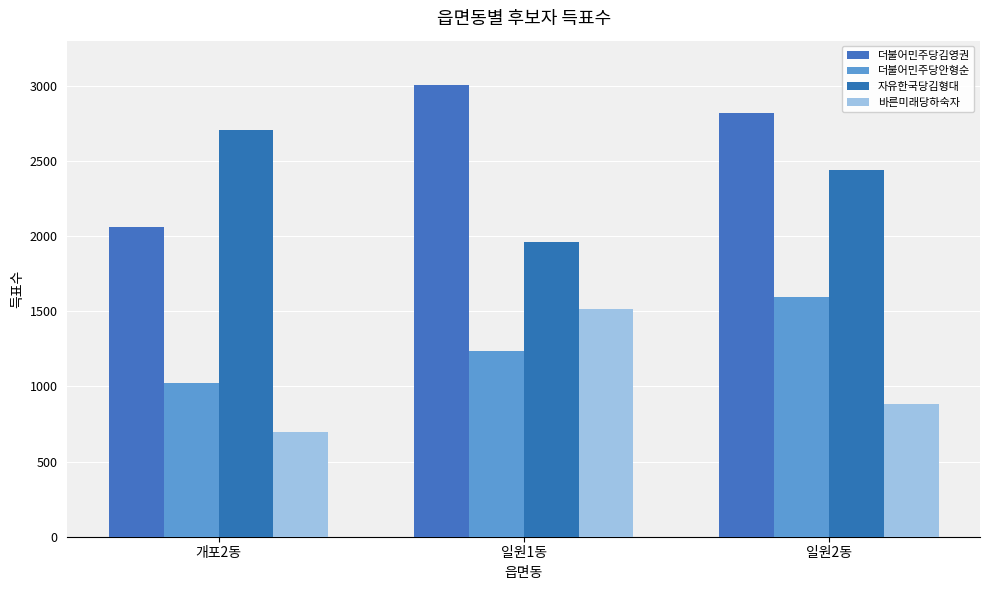

Read the 더불어민주당김영권 value at 일원1동, to the nearest 10.

3010